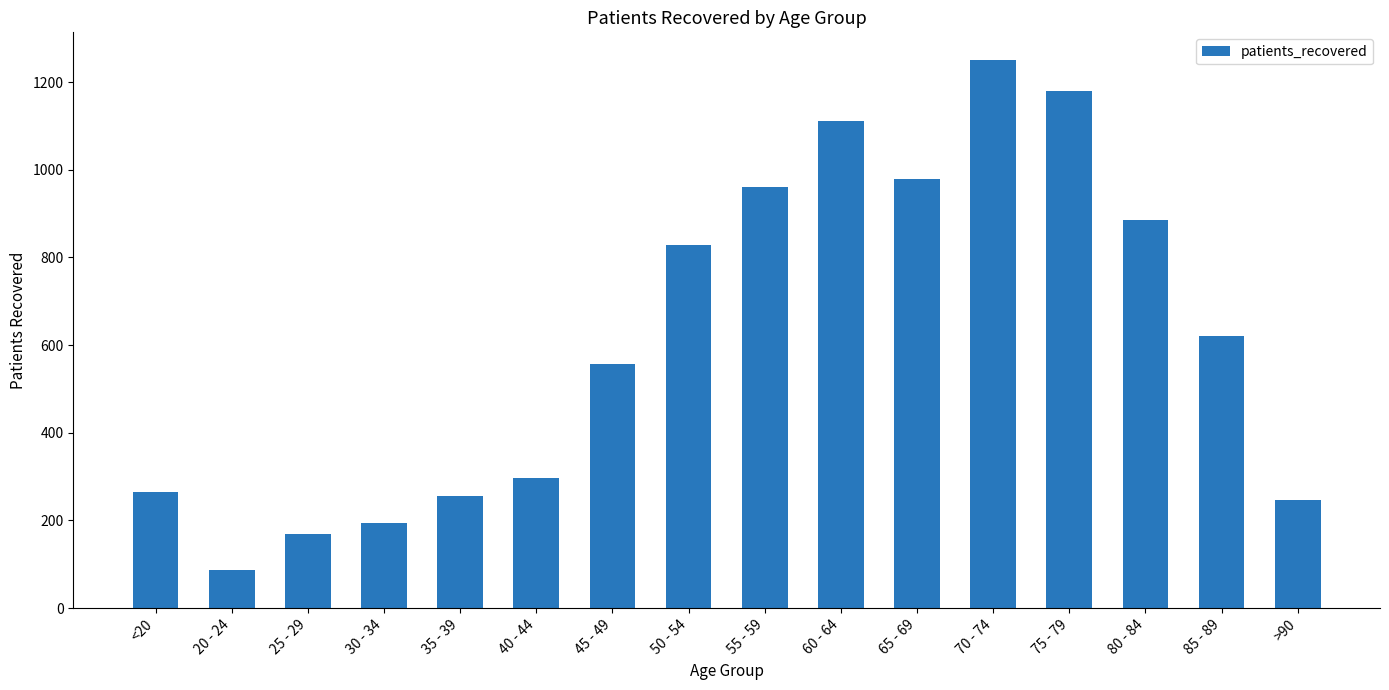

What value does the data have at 25 - 29, to the nearest 50?

150